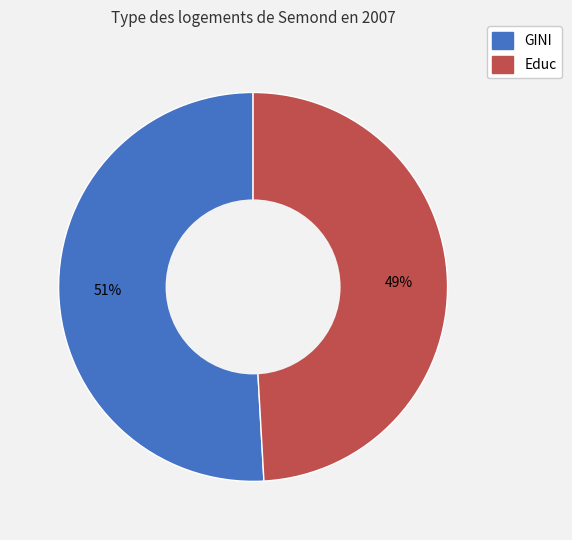

What is the largest slice in the pie chart?

GINI